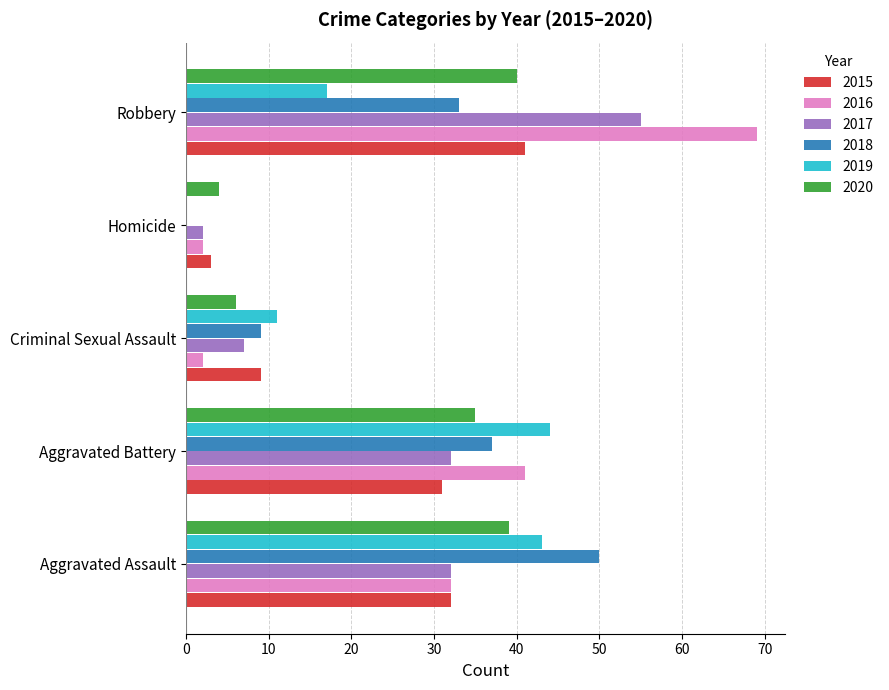

What is the sum of the 2016 values at Aggravated Assault and Robbery?

101